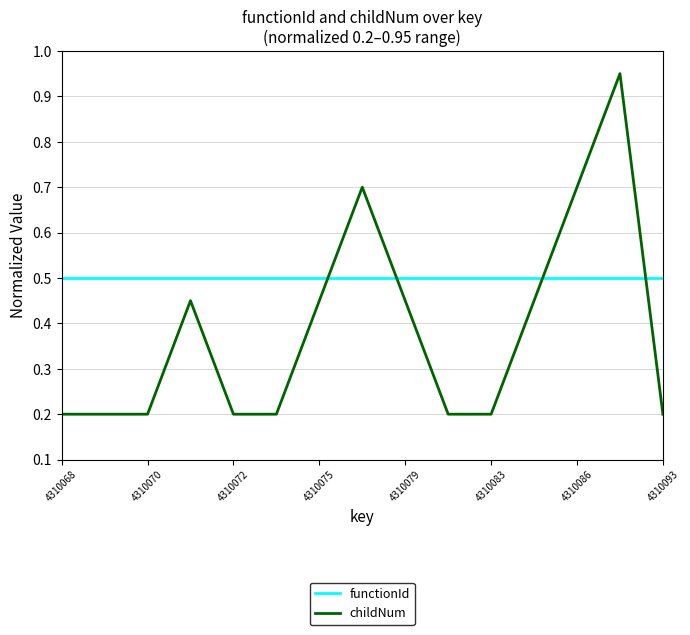

Which series has the widest spread of values?

childNum